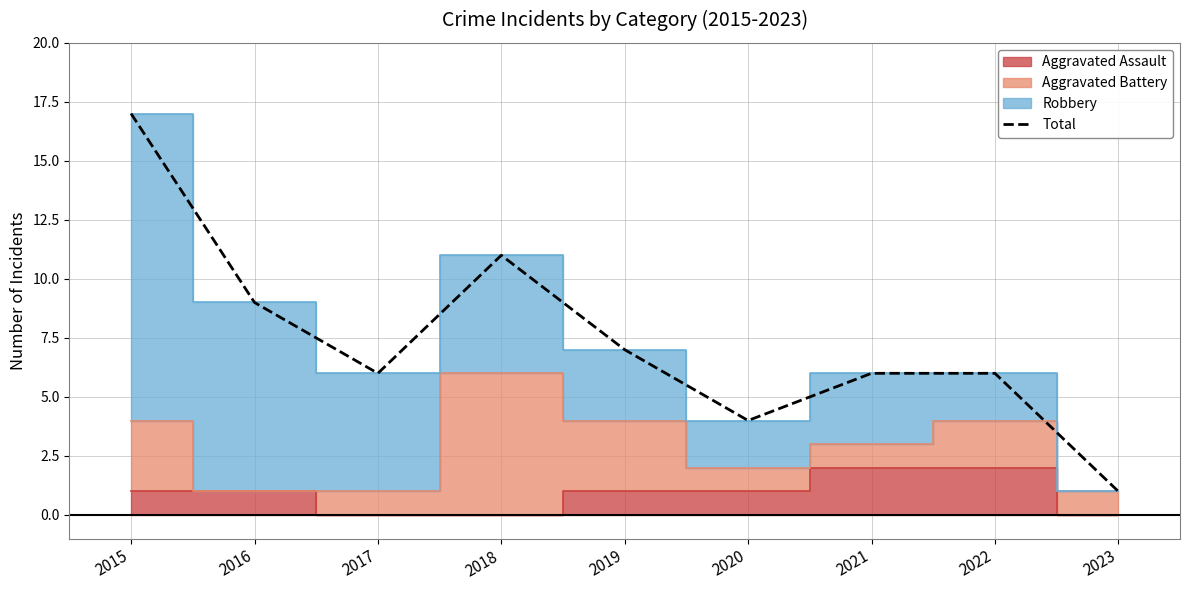

How many interior local valleys (lower than both neighbors) does the data have?

2